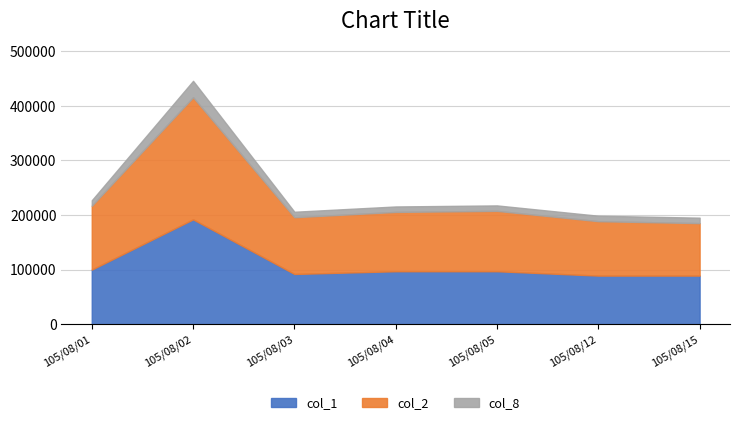

At which category is the sum across all series the highest?

105/08/02